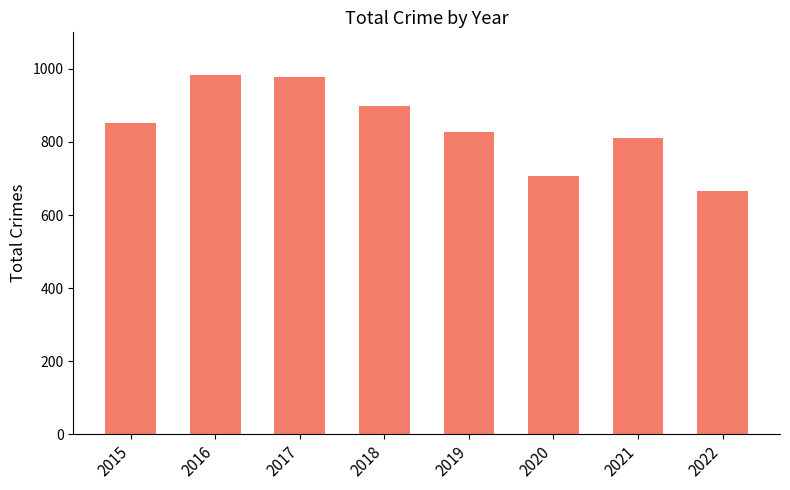

The value at 2018 is 898. True or false?

True